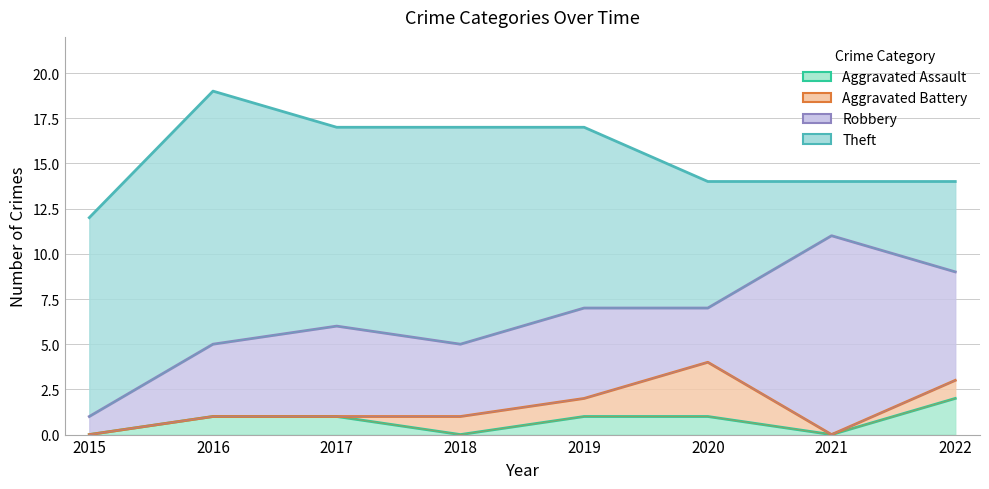

Count the Robbery values in the range 4 to 6.

5